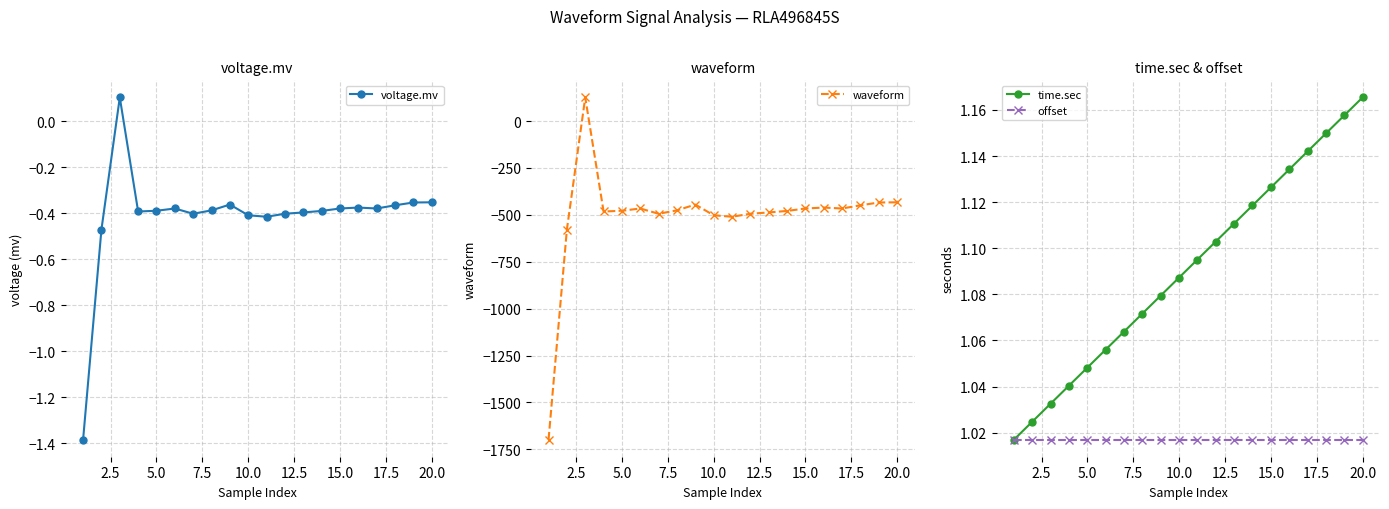

In voltage.mv, how many points are higher than both neighbors (excluding endpoints)?

4